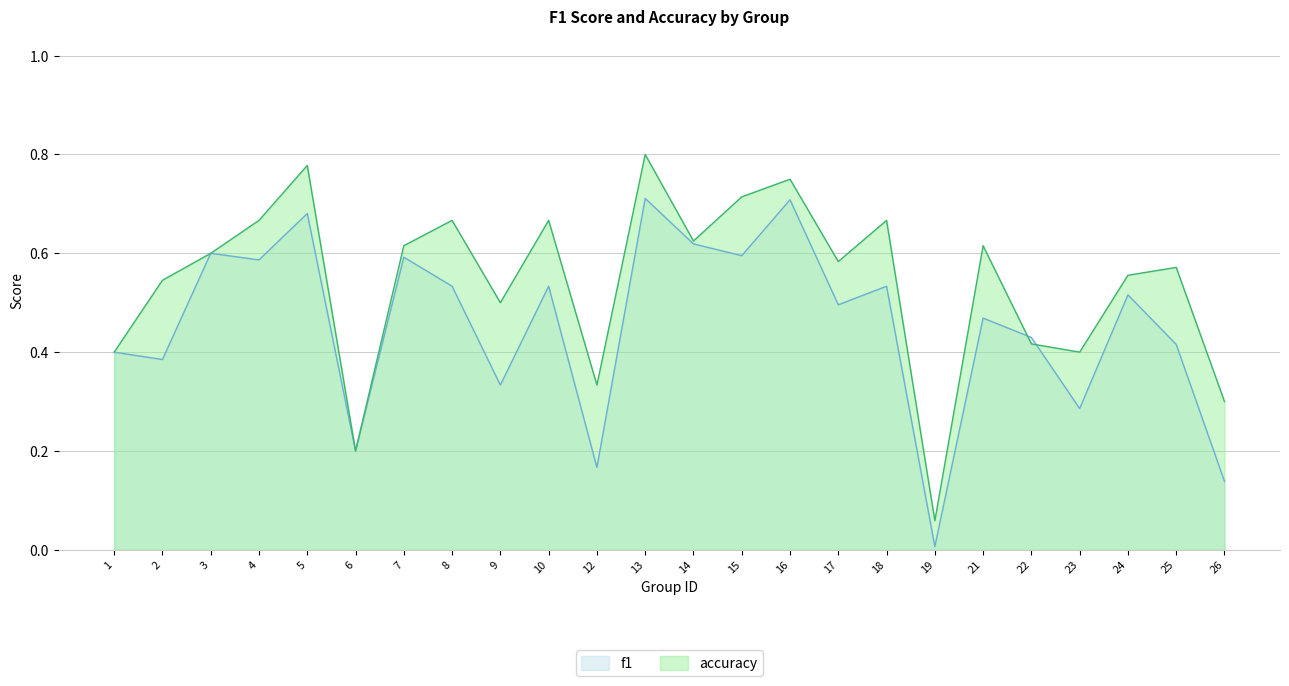

Reading left to right, transcribe all the data shown in this chart.

f1: 0.4	0.4	0.6	0.6	0.7	0.2	0.6	0.5	0.3	0.5	0.2	0.7	0.6	0.6	0.7	0.5	0.5	0.0	0.5	0.4	0.3	0.5	0.4	0.1
accuracy: 0.4	0.5	0.6	0.7	0.8	0.2	0.6	0.7	0.5	0.7	0.3	0.8	0.6	0.7	0.8	0.6	0.7	0.1	0.6	0.4	0.4	0.6	0.6	0.3